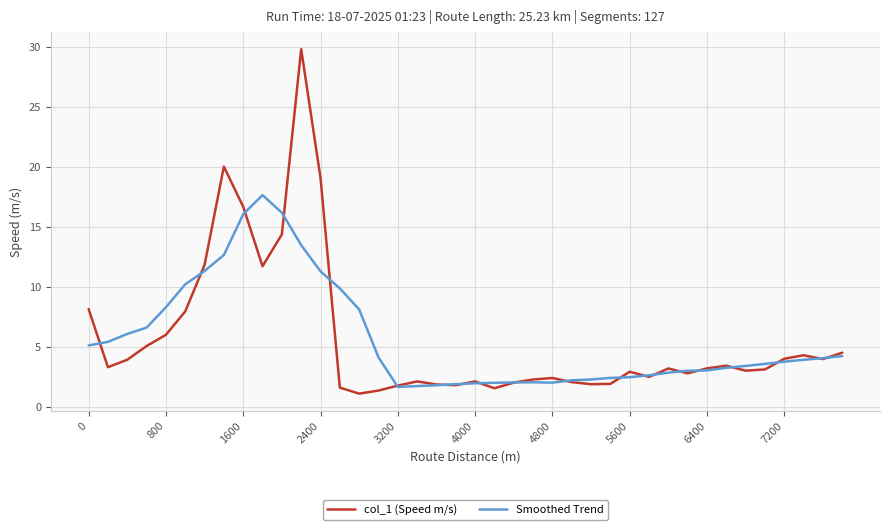

List the series in order of their peak value, highest first.

col_1 (Speed m/s), Smoothed Trend